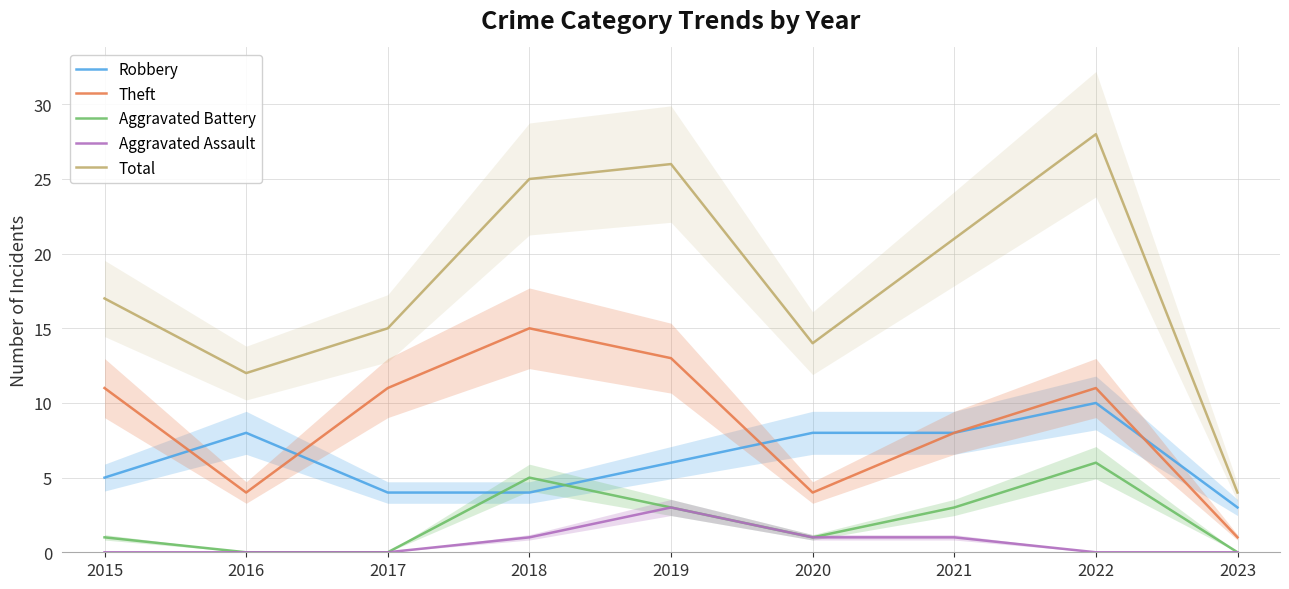

Between 2018 and 2019, which series saw the biggest shift?

Robbery